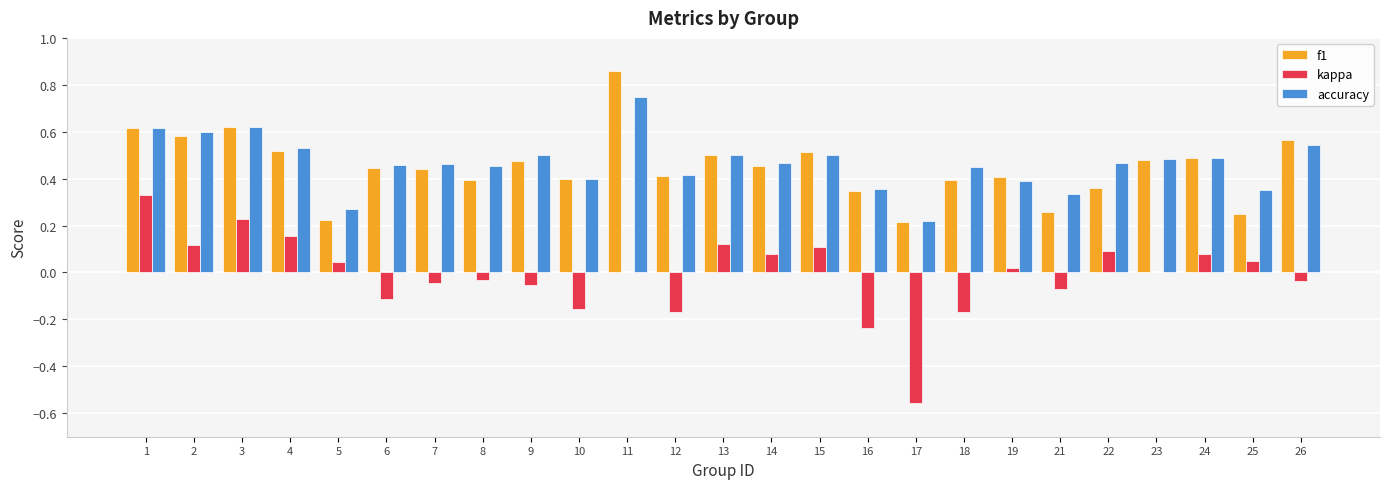

What is the sum of all f1 values?

11.2